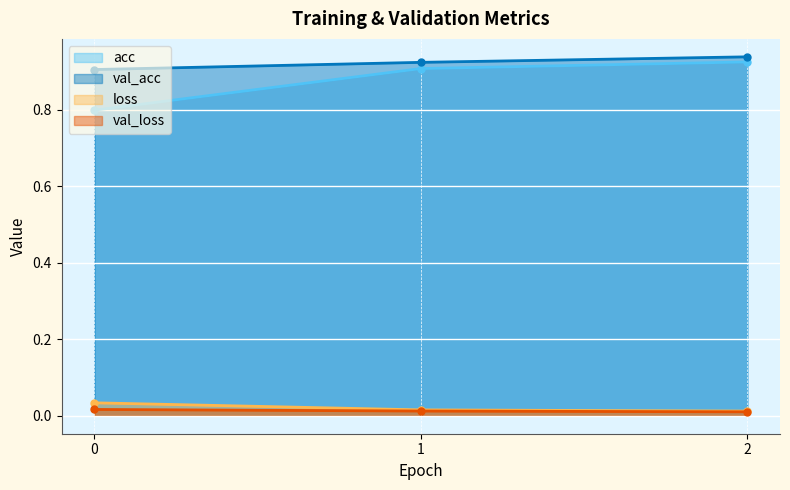

Rank the categories by val_loss value from highest to lowest.

0, 1, 2